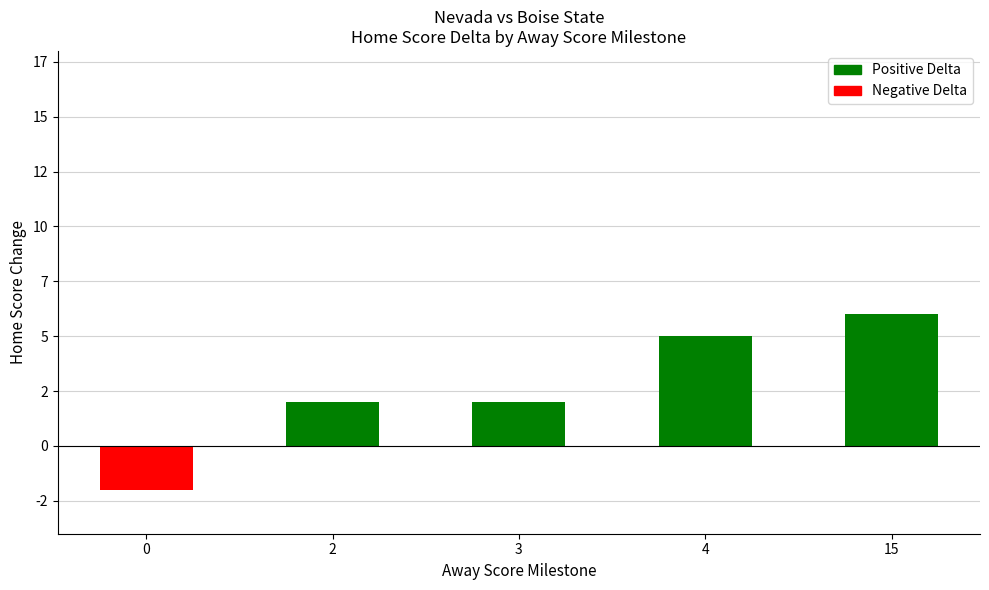

Is it true that the value at 0 is -1?

False